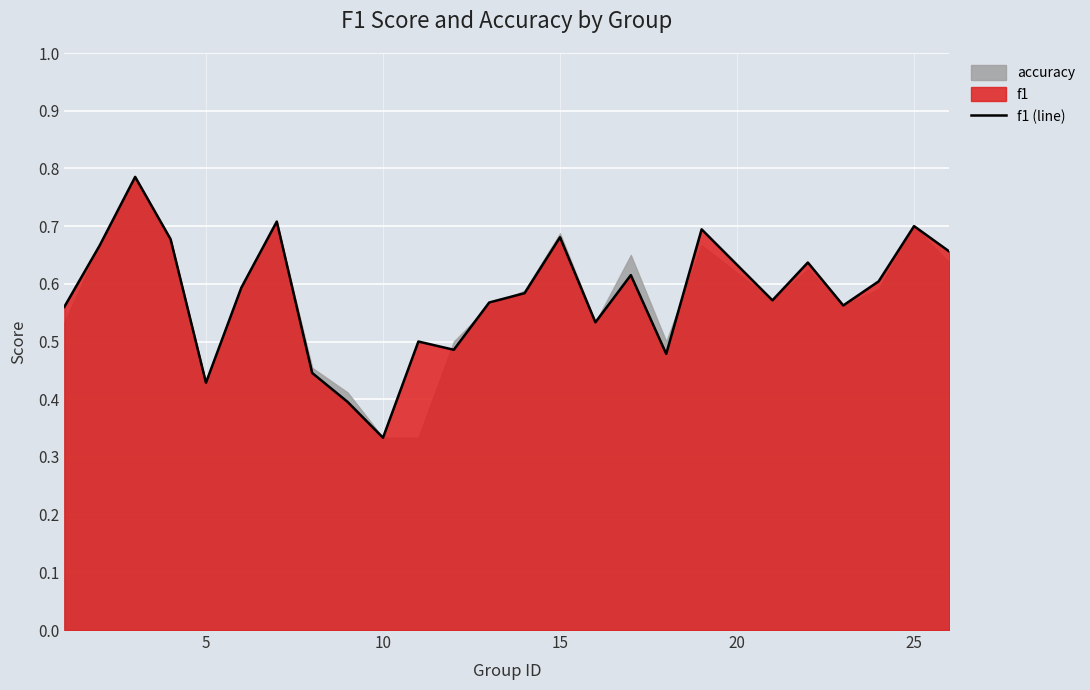

Which category has the lowest value in the f1 (line) series?

10